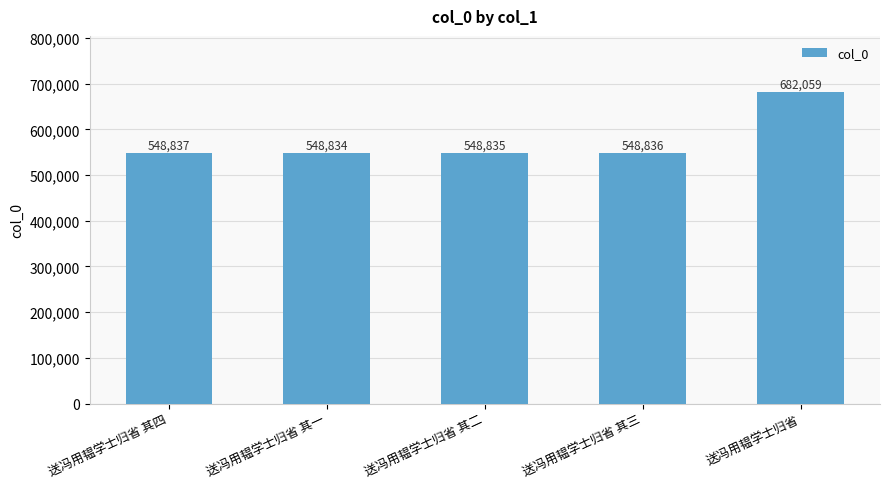

List the labels in order of value, largest first.

送冯用韫学士归省, 送冯用韫学士归省 其四, 送冯用韫学士归省 其三, 送冯用韫学士归省 其二, 送冯用韫学士归省 其一